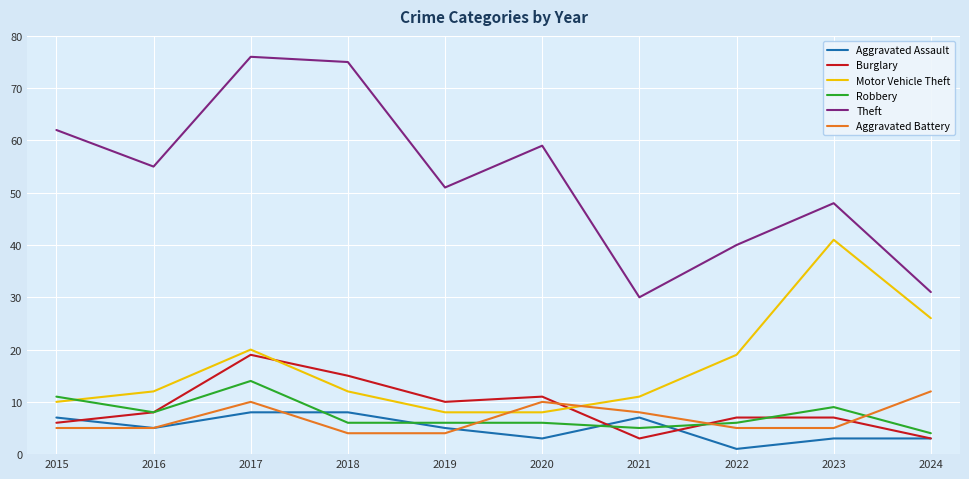

True or false: Aggravated Battery and Aggravated Assault cross at least once.

True